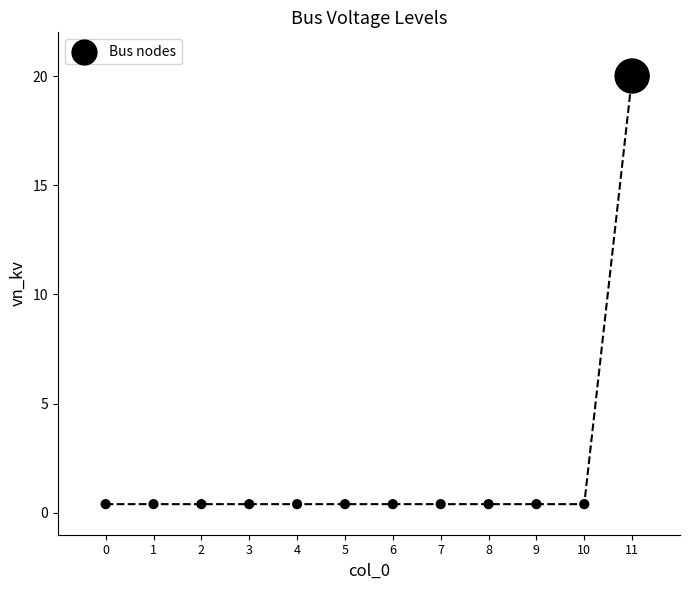

What is the average Y value?

2.0